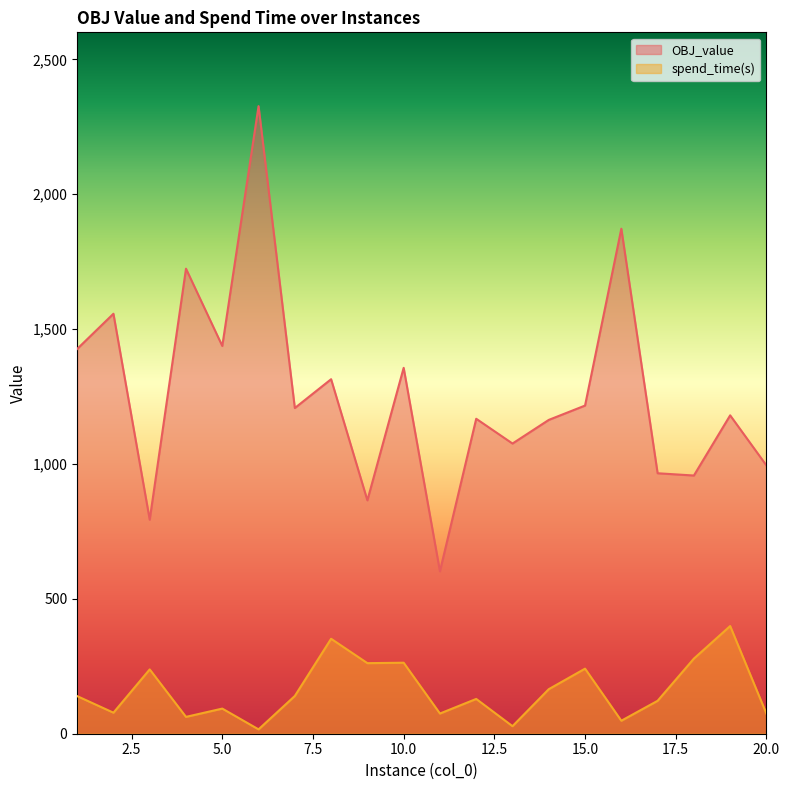

At which label does OBJ_value first exceed 1207?

1